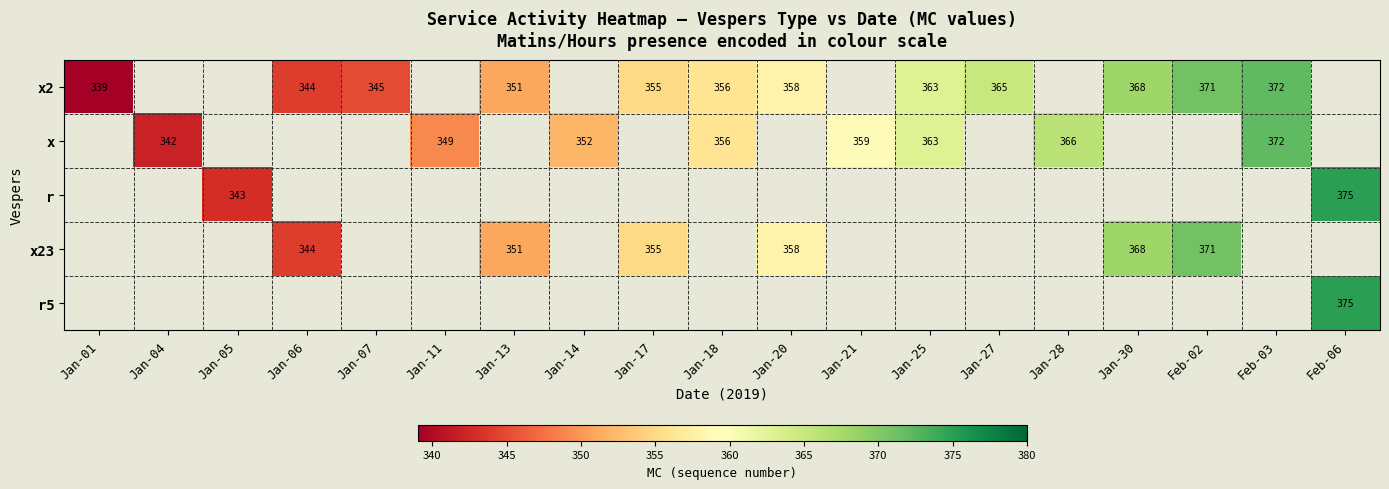

True or false: x2 has a value of 371 at Feb-02.

True